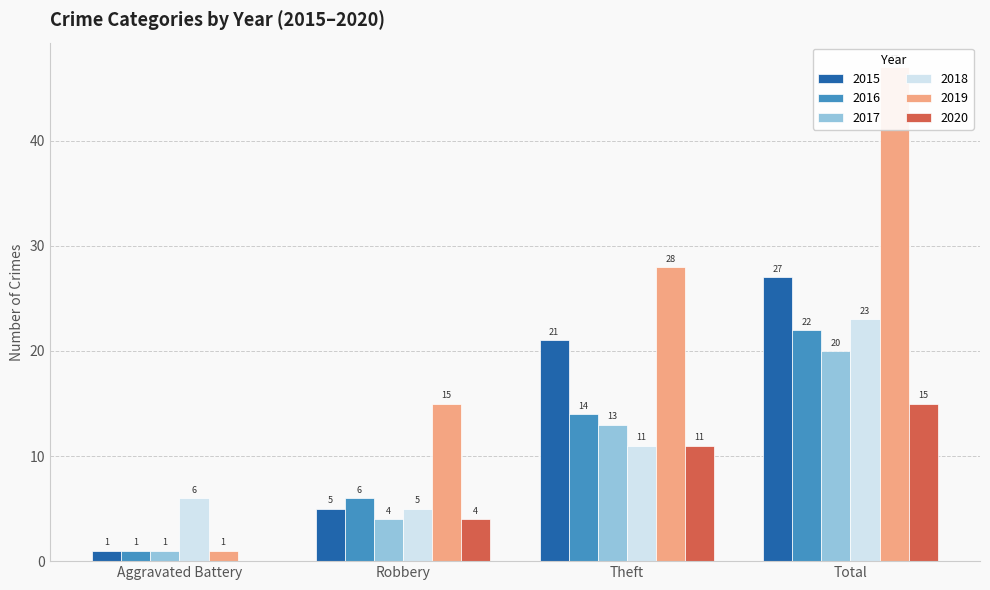

What is the label of the 4th bar from the right?

Aggravated Battery